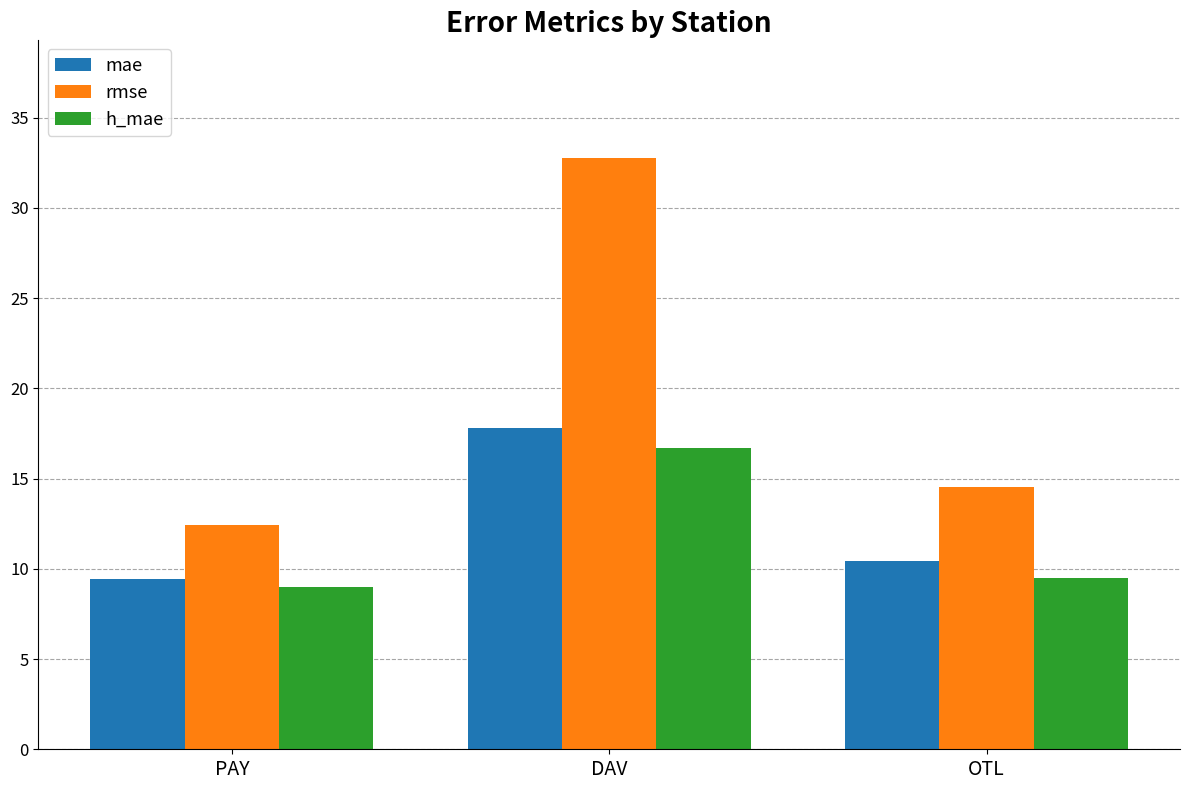

What is the total value across all series at DAV?

67.2